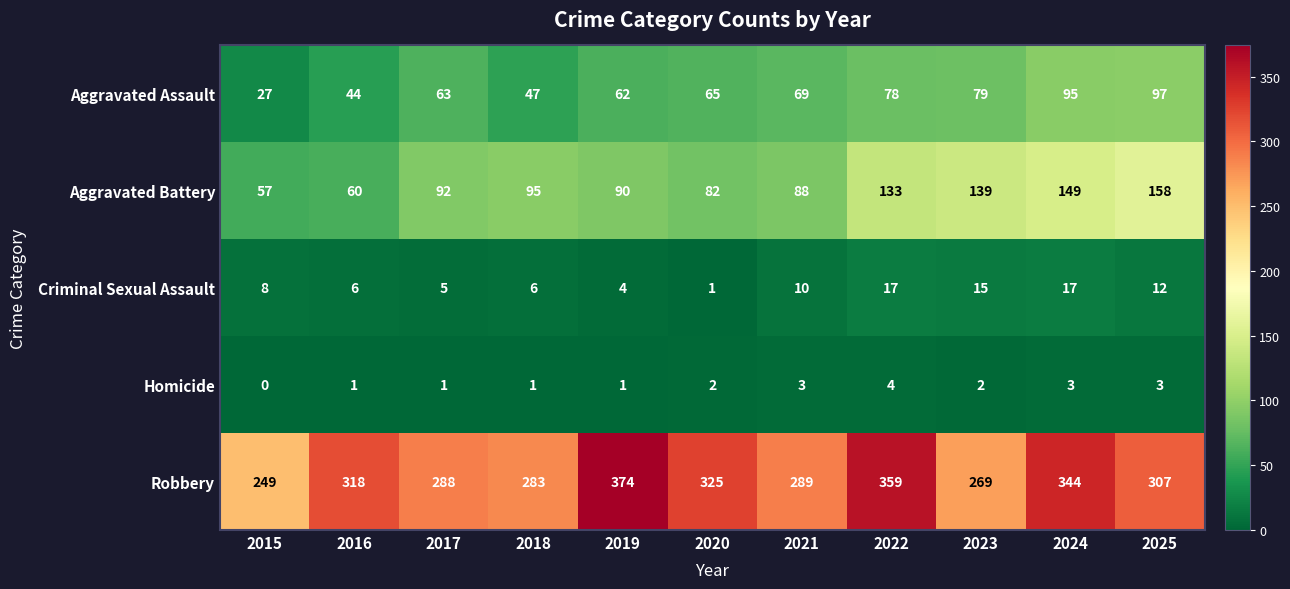

The Criminal Sexual Assault series shows 6 at 2016. True or false?

True